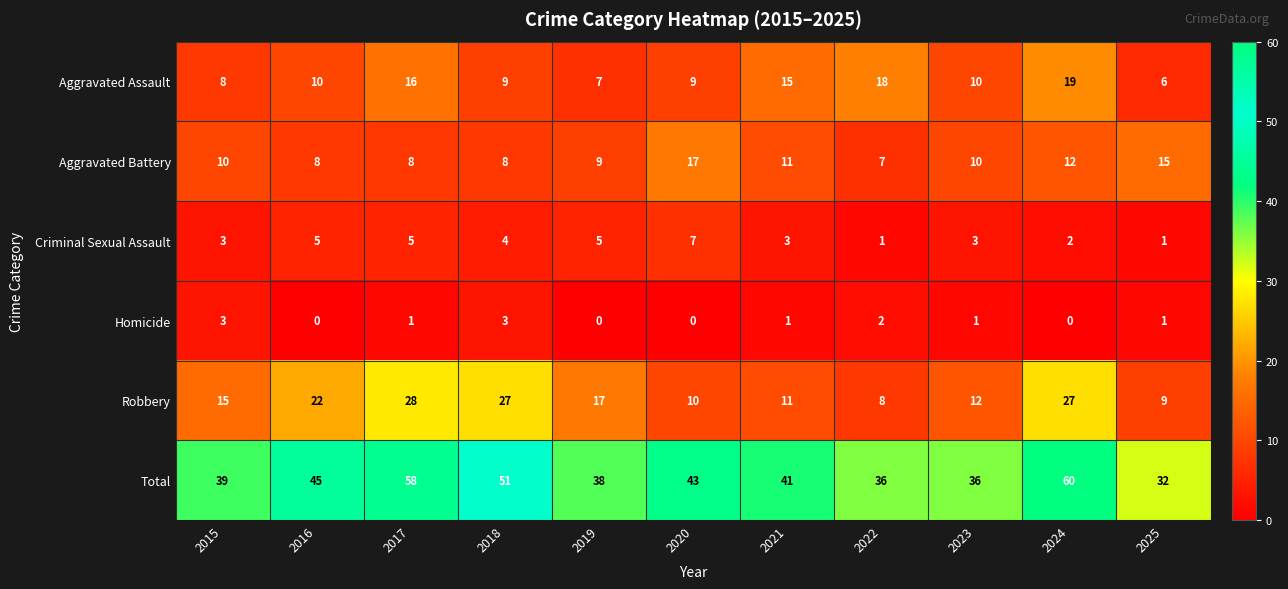

Which series has the largest total across all categories?

Total